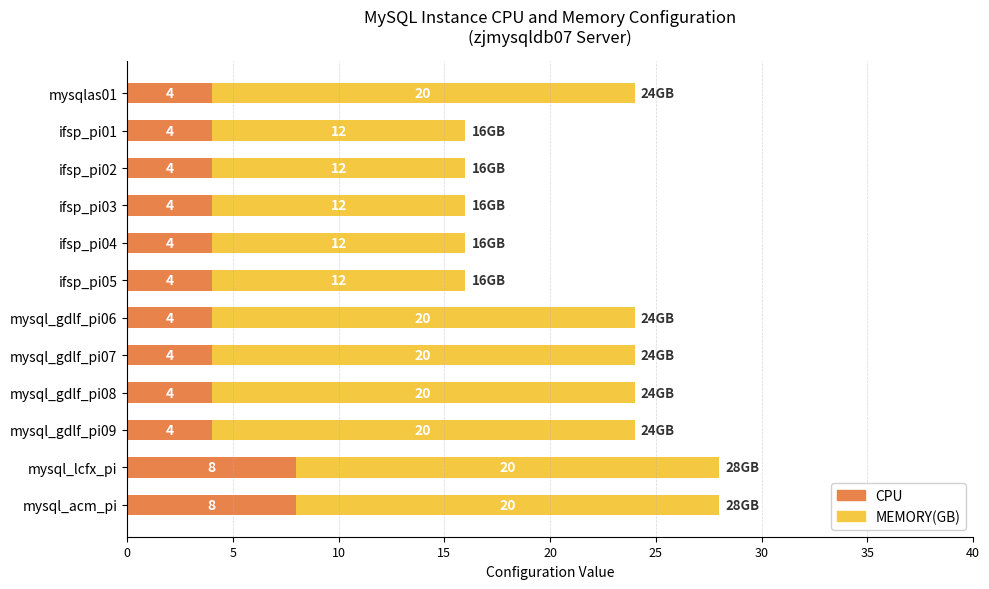

Read the CPU value at ifsp_pi01.

4